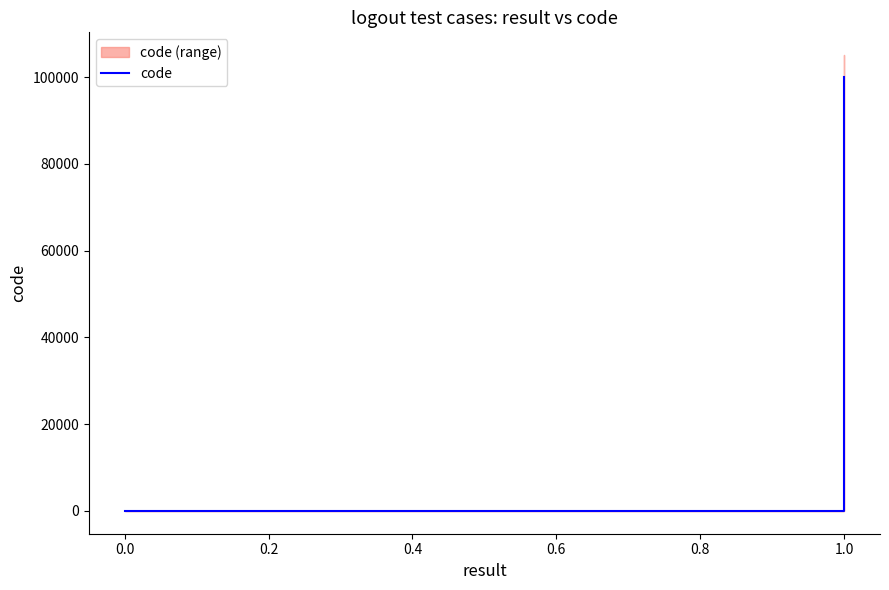

How many lines are shown in the chart?

1